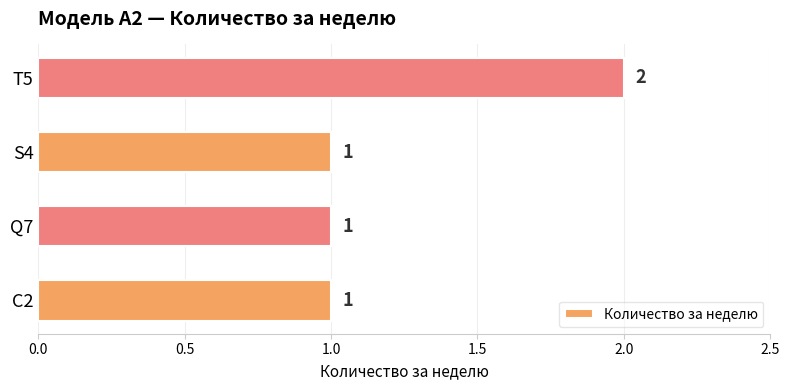

The chart shows a value of 1 at Q7. True or false?

True